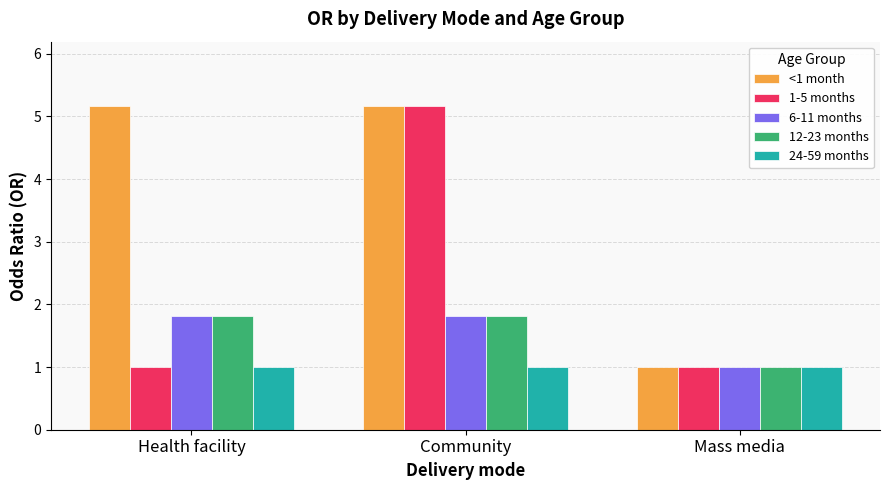

Which series has the largest total across all categories?

<1 month